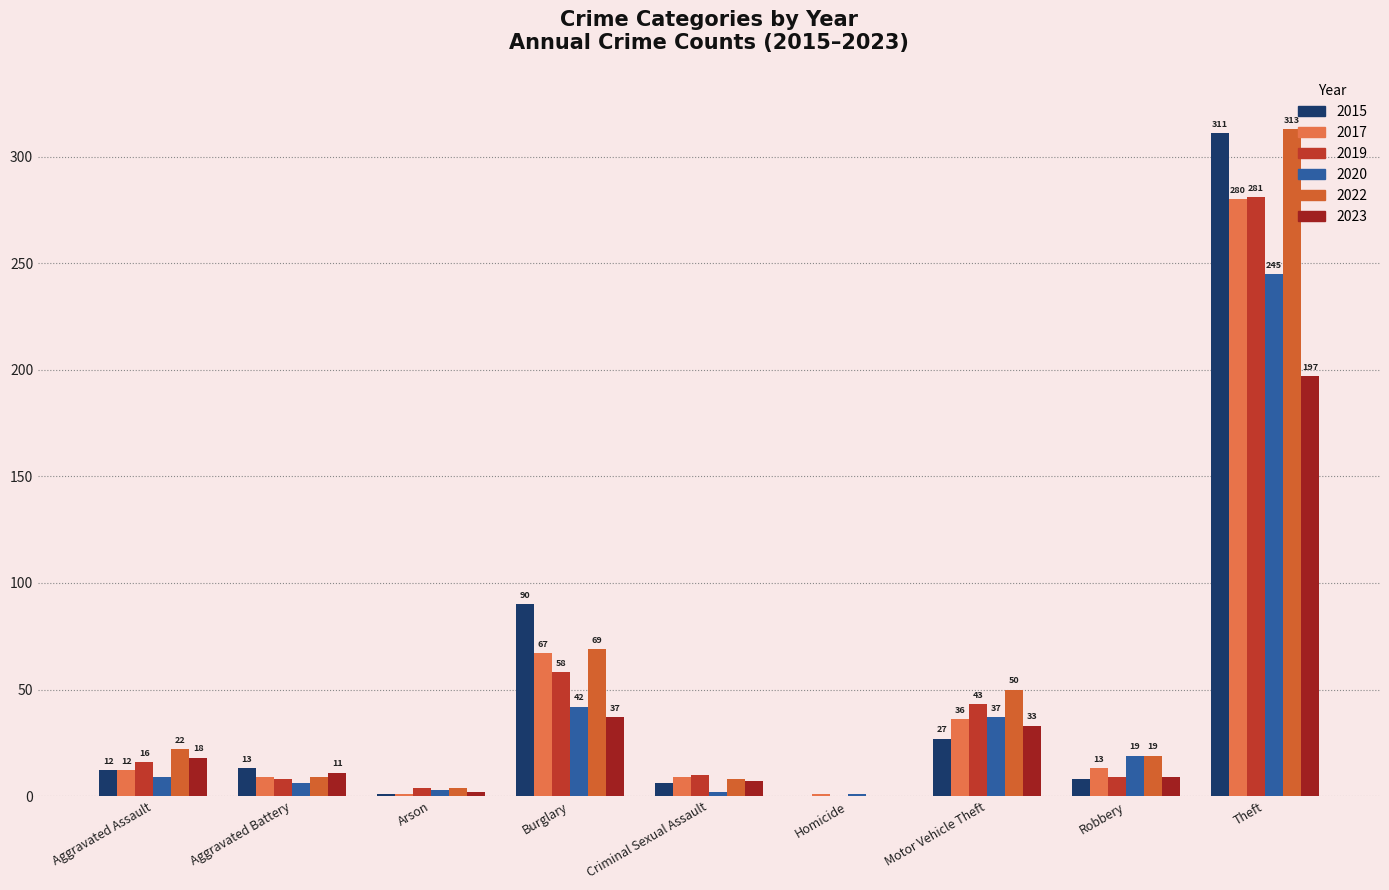

The value of 2019 at Motor Vehicle Theft is 66. True or false?

False